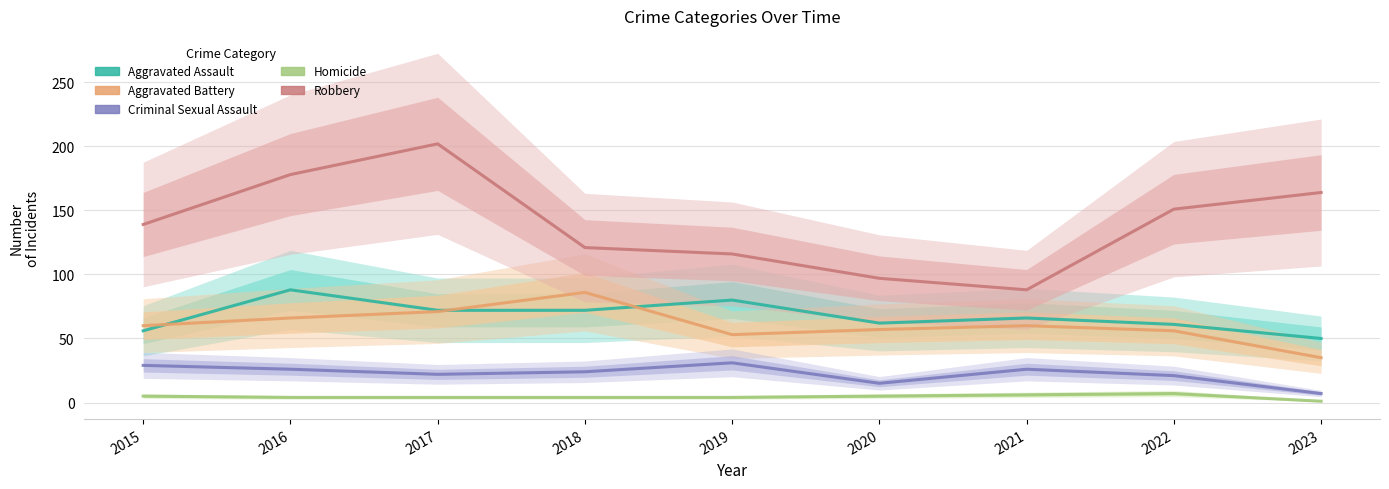

Between 2016 and 2022, which series saw the biggest shift?

Aggravated Assault